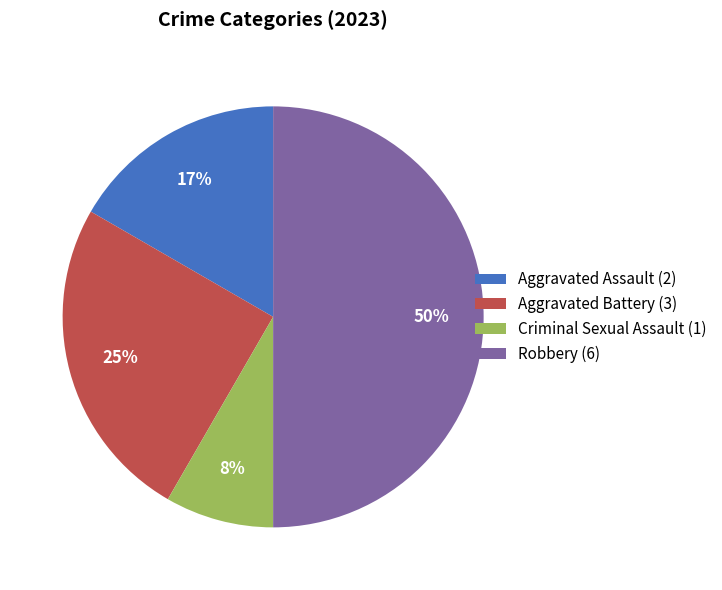

The Robbery slice represents 63% of the pie. True or false?

False